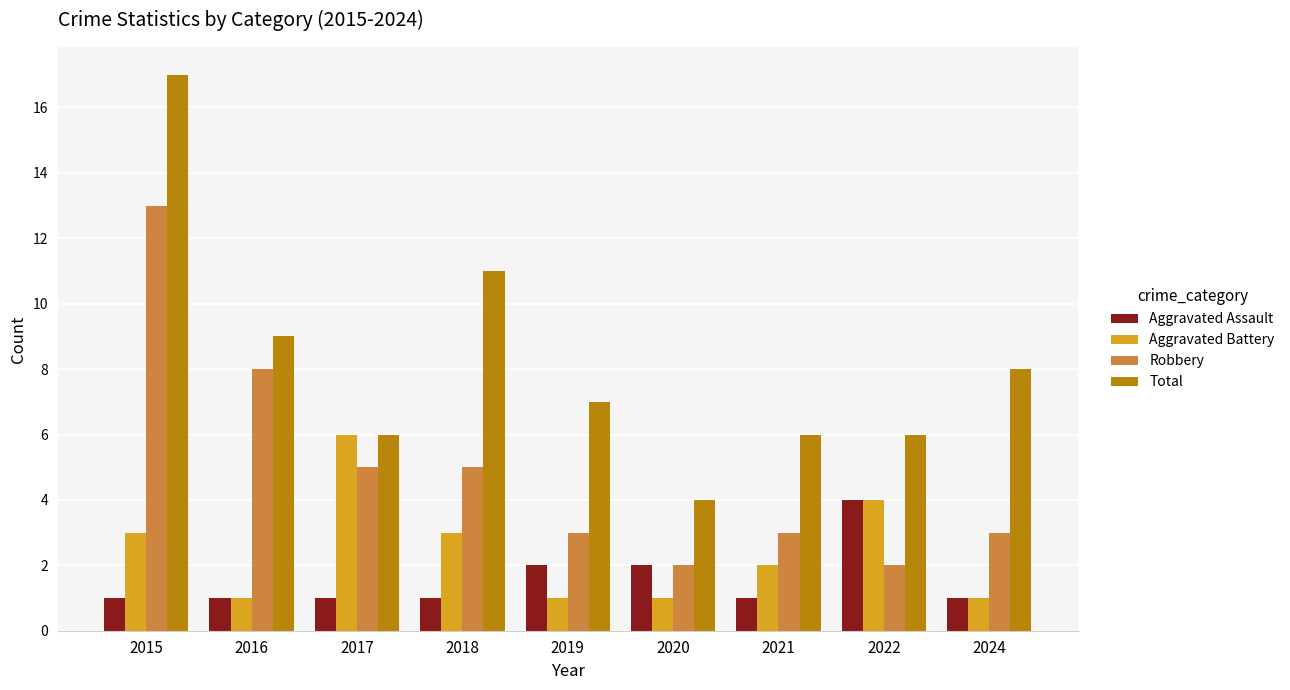

What is the total value across all series at 2024?

13